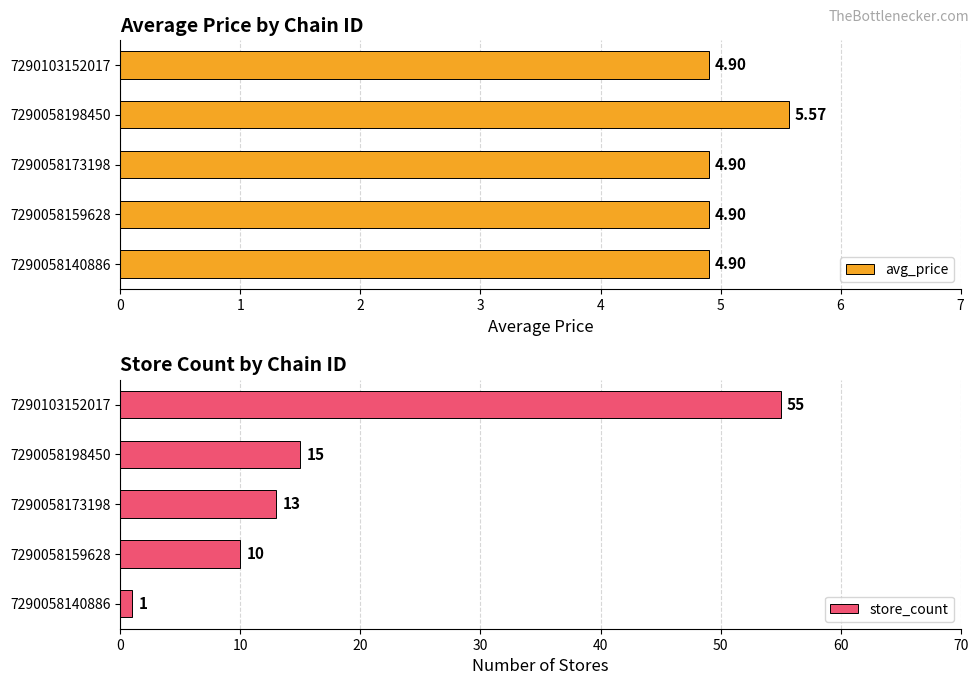

What is the average value of the avg_price series?

5.0